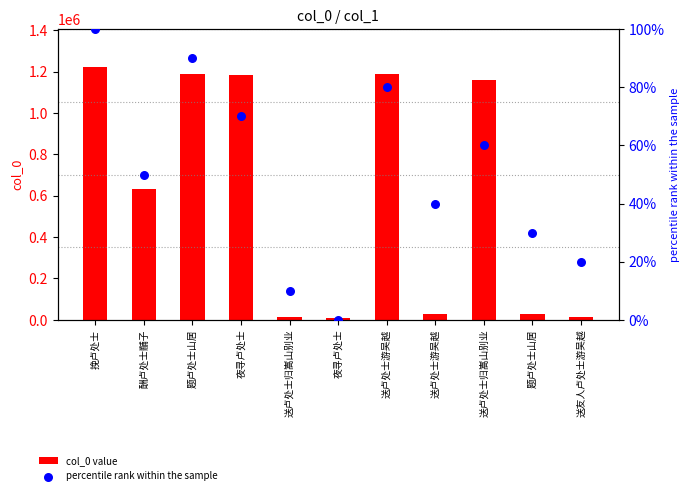

At how many categories does at least one series exceed 327220?

6